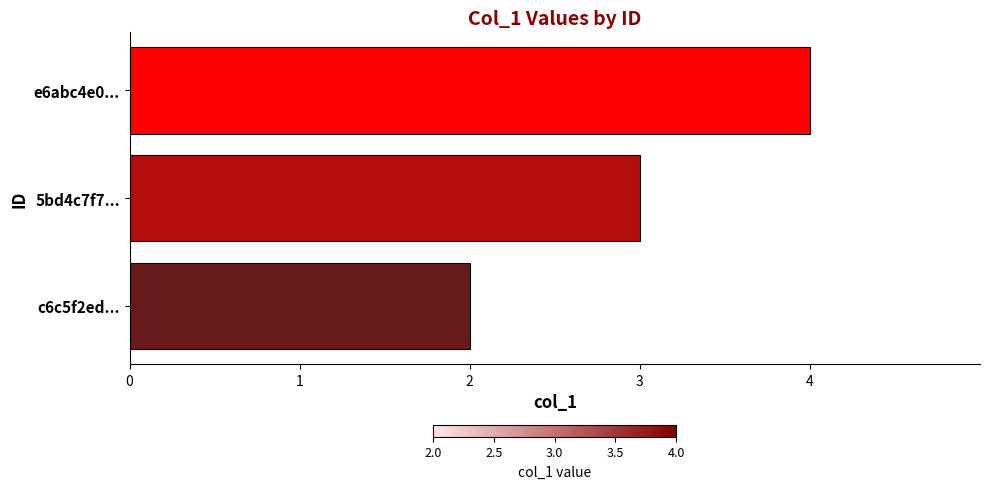

True or false: the data shows 5 at e6abc4e0....

False